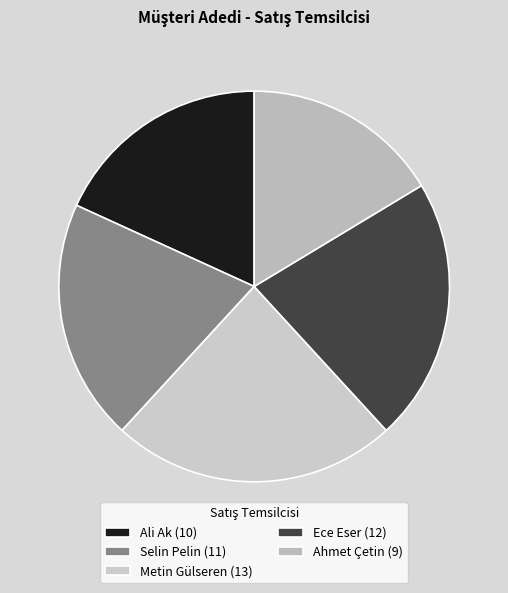

How many segments does this pie chart have?

5